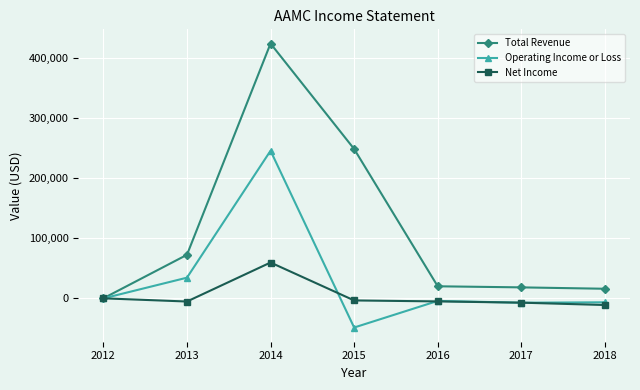

At which category does Total Revenue reach its first local peak?

2014